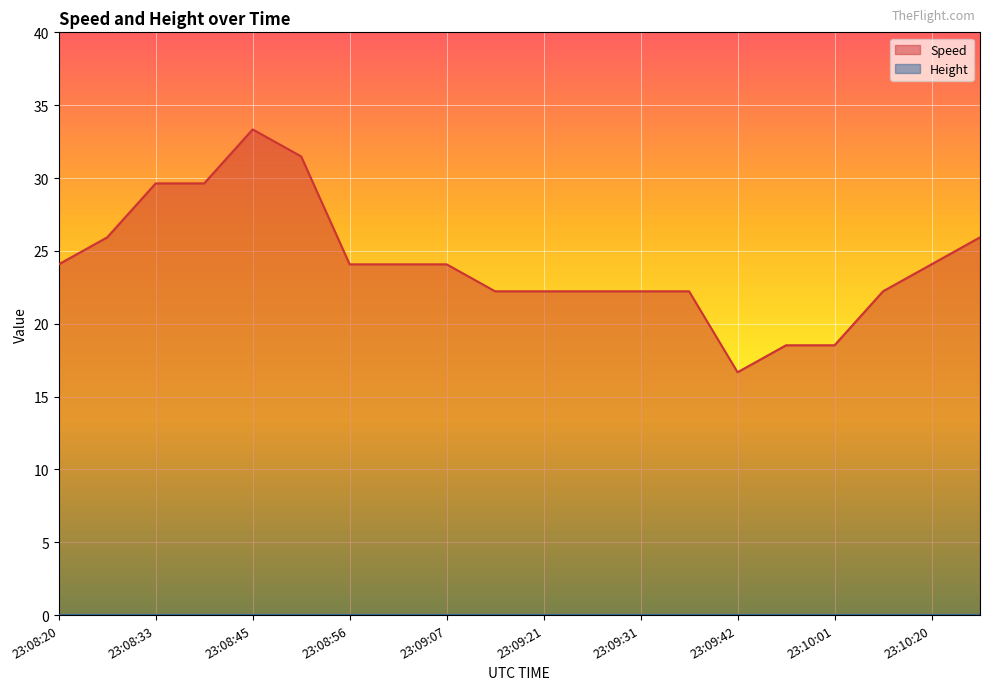

How many distinct data groups are displayed?

2